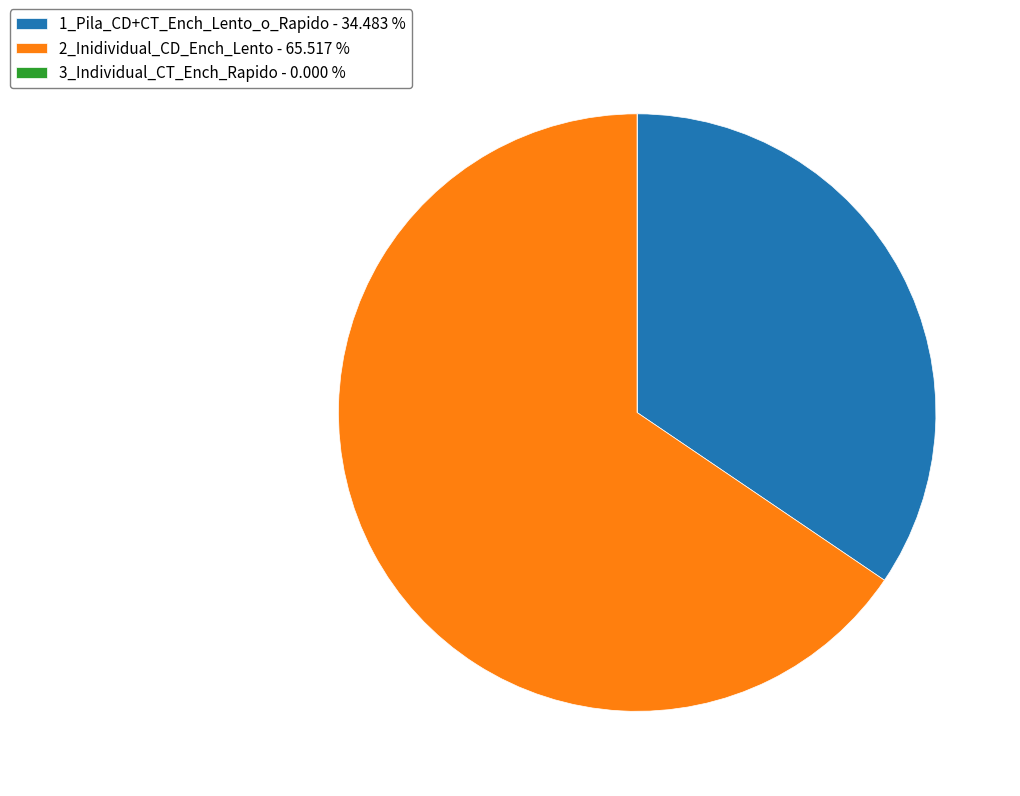

Between 1_Pila_CD+CT_Ench_Lento_o_Rapido - 34.483 % and 2_Inidividual_CD_Ench_Lento - 65.517 %, which is larger?

2_Inidividual_CD_Ench_Lento - 65.517 %